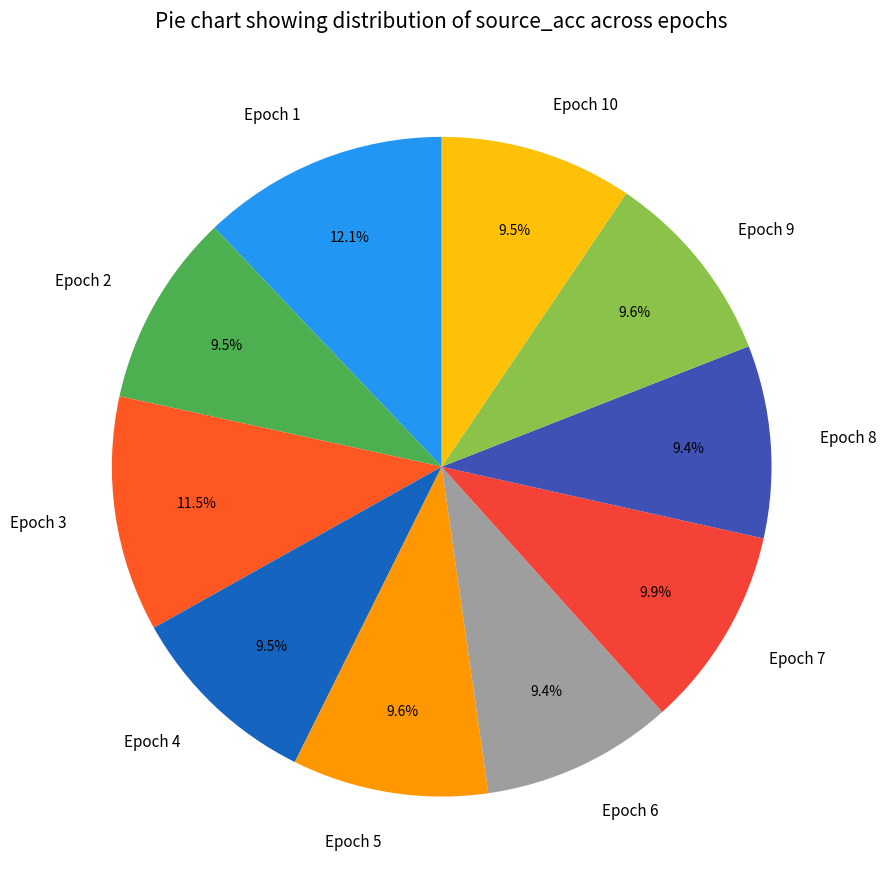

How much of the chart is everything except Epoch 6?

90.6%